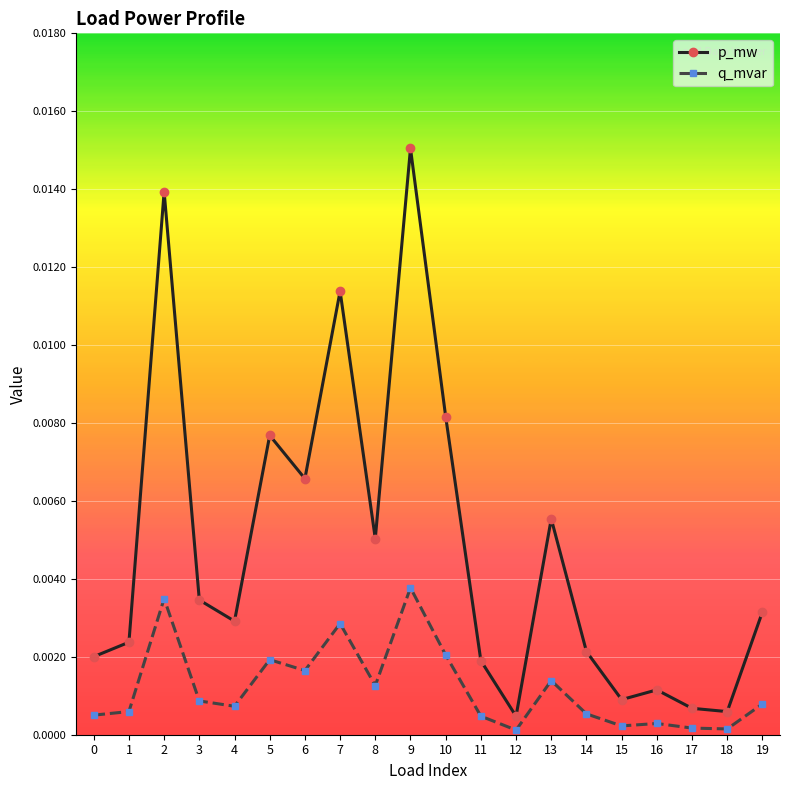

True or false: q_mvar has more than 2 points higher than both neighbors.

True